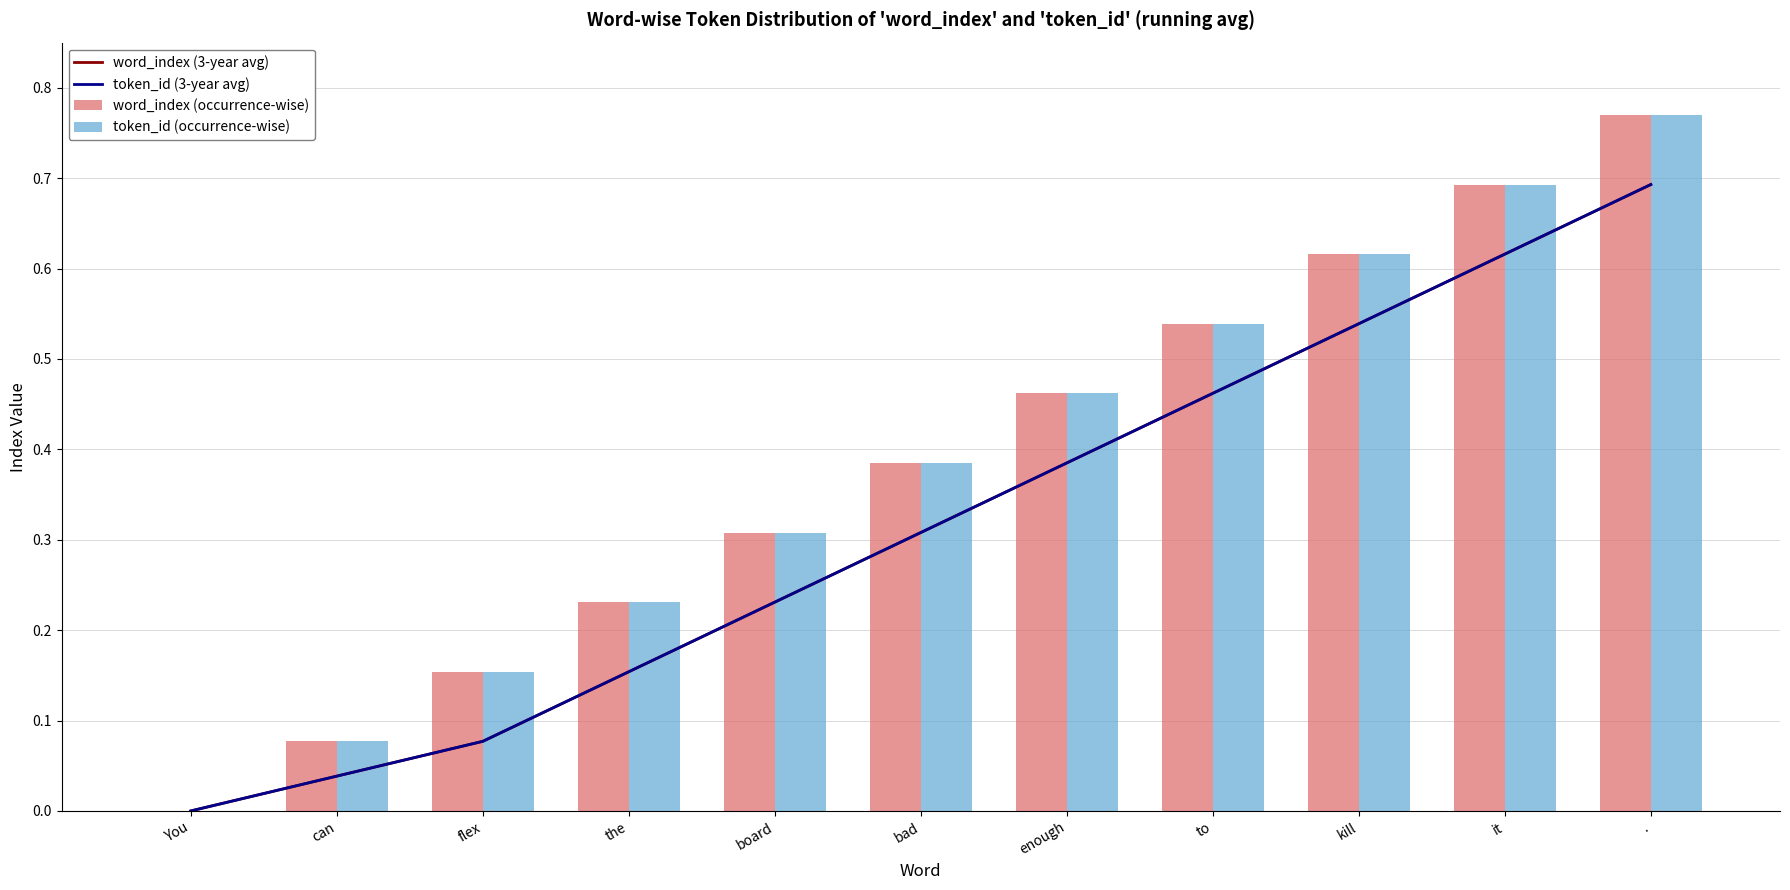

How many values in token_id (3-year avg) are above zero?

10